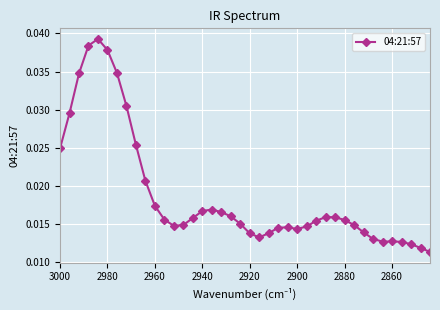

What is the sum of all values?

0.8